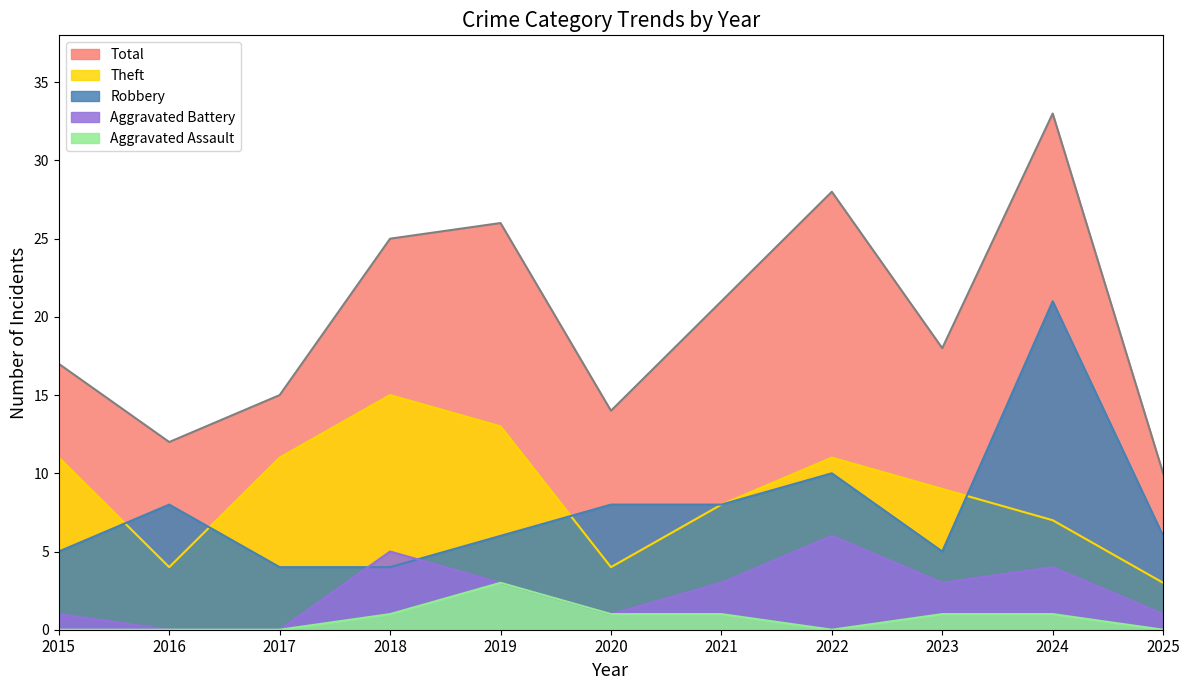

What is the difference between the Aggravated Battery values at 2018 and 2024?

1